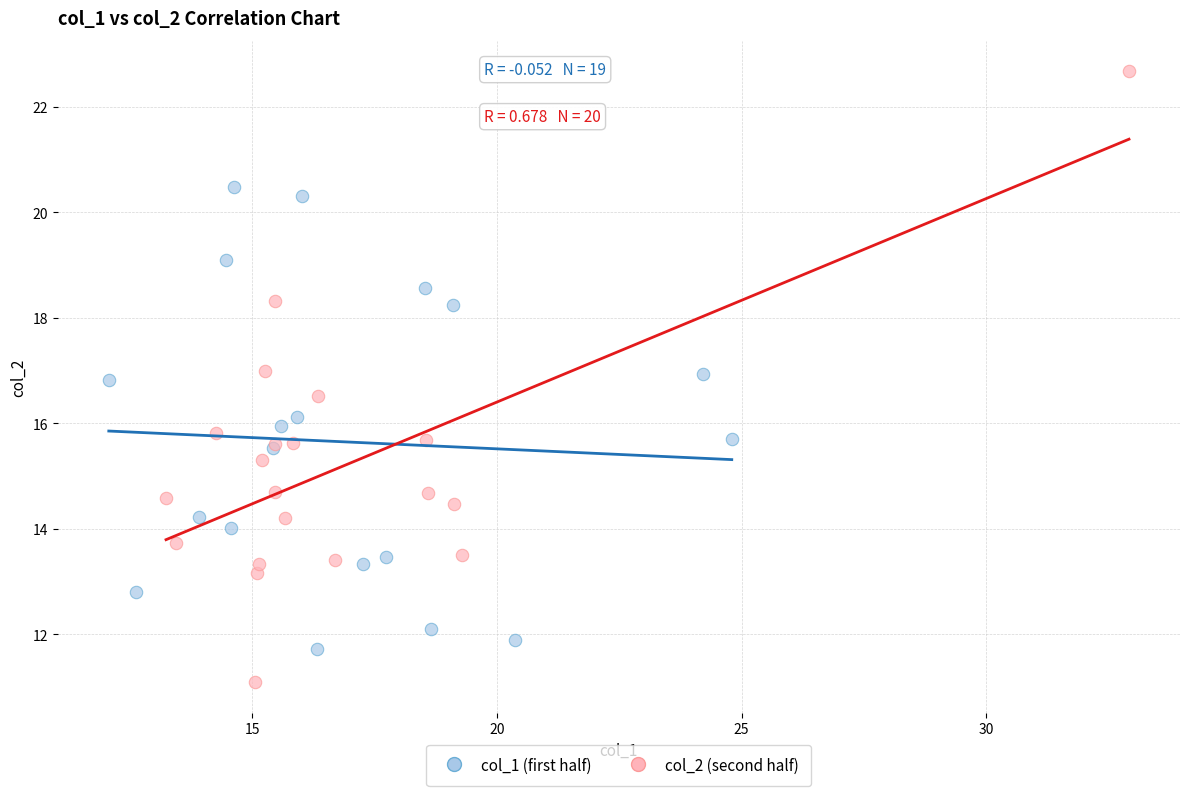

Which series reaches the minimum Y coordinate?

col_2 (second half)